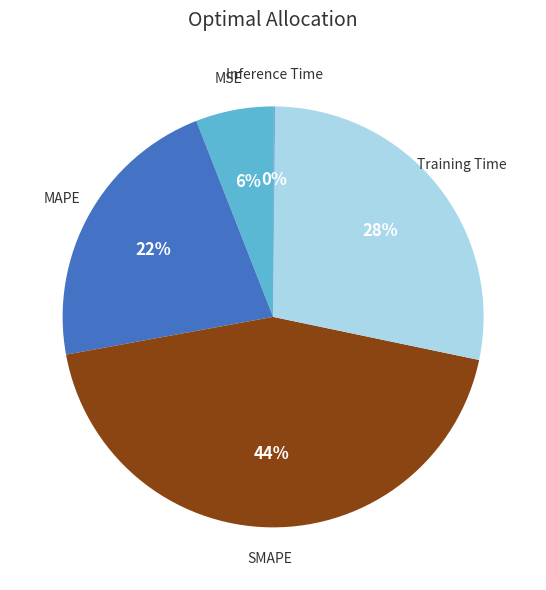

How many segments does this pie chart have?

5